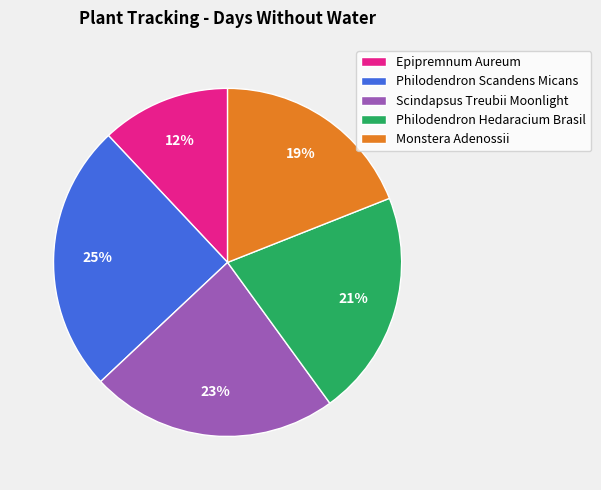

True or false: Scindapsus Treubii Moonlight accounts for 23% of the total.

True